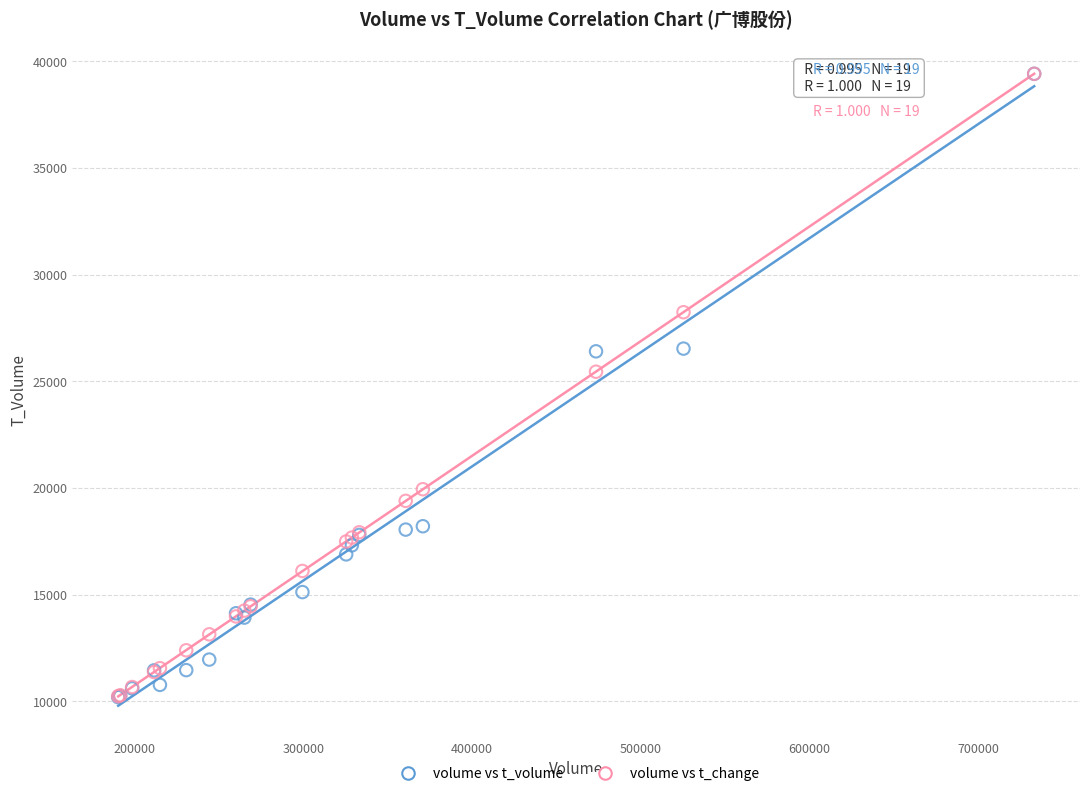

In the volume vs t_volume series, what Y value is closest to 24809?

26410.0